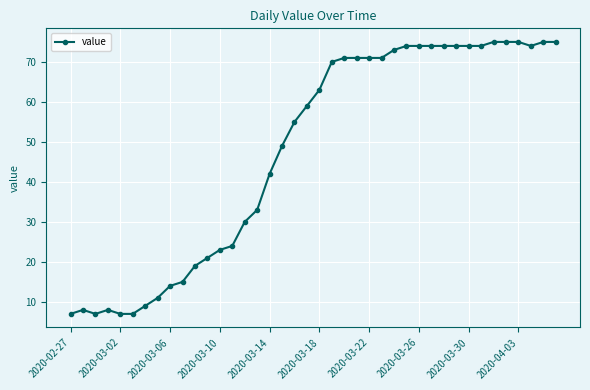

What is the value of the 1st point from the left?

7